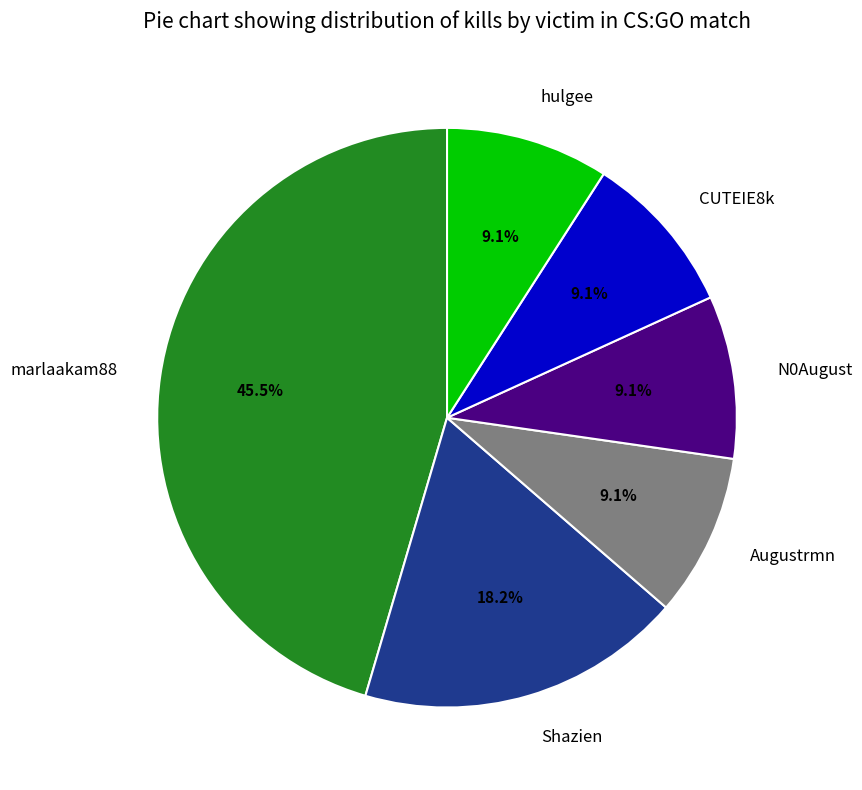

What percentage is the Augustrmn slice, to the nearest percent?

9%